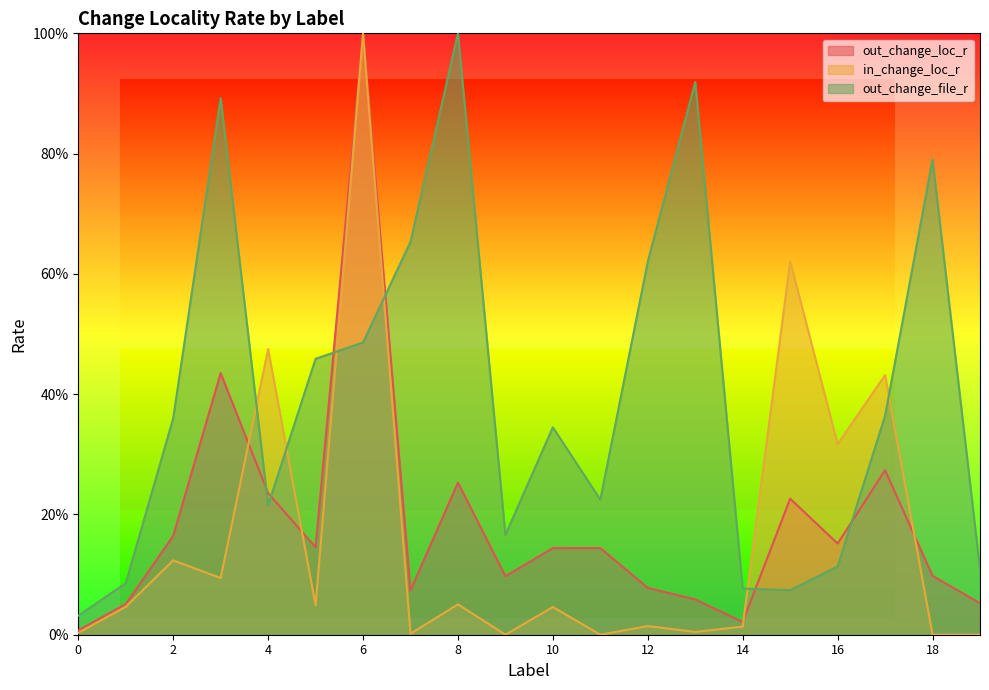

Is the value of out_change_file_r at 4 greater than the value of in_change_loc_r at 13?

Yes